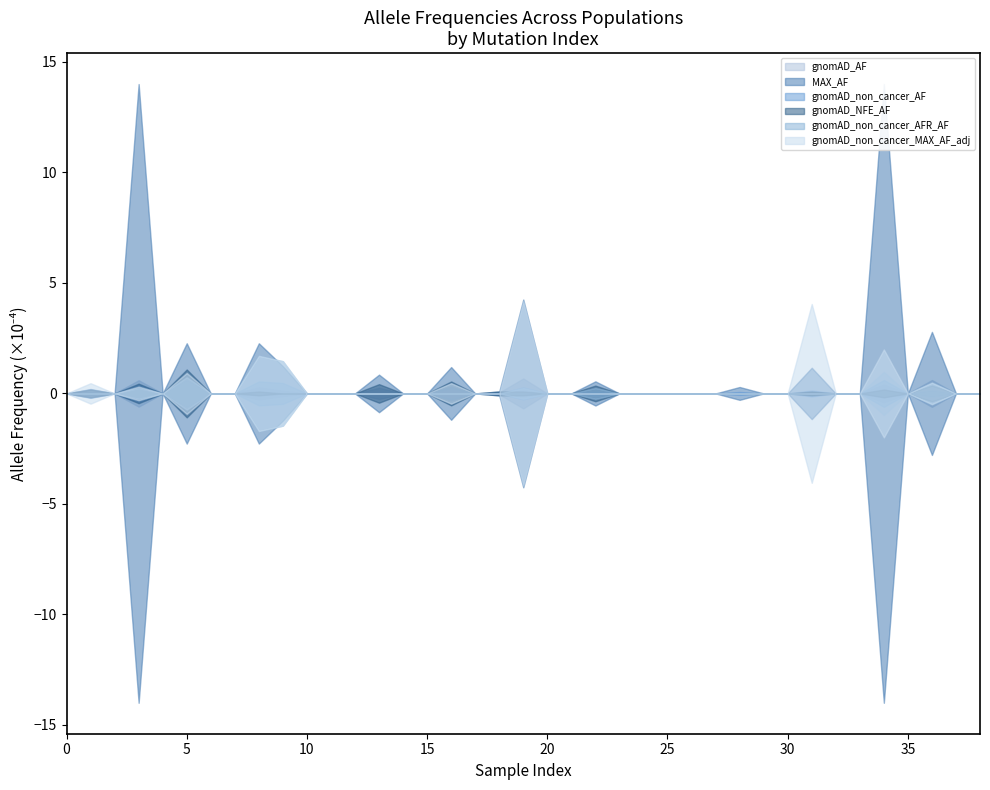

How many data points in MAX_AF are above 0?

14